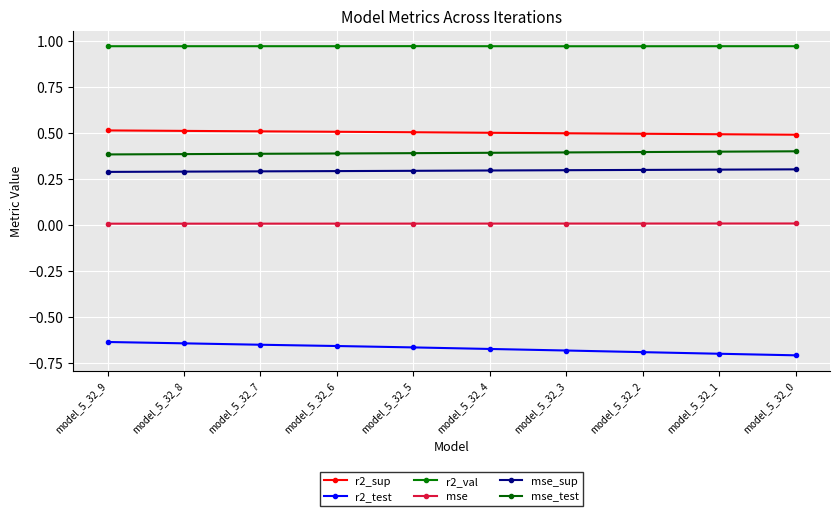

Reading right to left, list all the values displayed in this chart.

r2_sup: model_5_32_0=0.5	model_5_32_1=0.5	model_5_32_2=0.5	model_5_32_3=0.5	model_5_32_4=0.5	model_5_32_5=0.5	model_5_32_6=0.5	model_5_32_7=0.5	model_5_32_8=0.5	model_5_32_9=0.5
r2_test: model_5_32_0=-0.7	model_5_32_1=-0.7	model_5_32_2=-0.7	model_5_32_3=-0.7	model_5_32_4=-0.7	model_5_32_5=-0.7	model_5_32_6=-0.7	model_5_32_7=-0.6	model_5_32_8=-0.6	model_5_32_9=-0.6
r2_val: model_5_32_0=1.0	model_5_32_1=1.0	model_5_32_2=1.0	model_5_32_3=1.0	model_5_32_4=1.0	model_5_32_5=1.0	model_5_32_6=1.0	model_5_32_7=1.0	model_5_32_8=1.0	model_5_32_9=1.0
mse: model_5_32_0=0.0	model_5_32_1=0.0	model_5_32_2=0.0	model_5_32_3=0.0	model_5_32_4=0.0	model_5_32_5=0.0	model_5_32_6=0.0	model_5_32_7=0.0	model_5_32_8=0.0	model_5_32_9=0.0
mse_sup: model_5_32_0=0.3	model_5_32_1=0.3	model_5_32_2=0.3	model_5_32_3=0.3	model_5_32_4=0.3	model_5_32_5=0.3	model_5_32_6=0.3	model_5_32_7=0.3	model_5_32_8=0.3	model_5_32_9=0.3
mse_test: model_5_32_0=0.4	model_5_32_1=0.4	model_5_32_2=0.4	model_5_32_3=0.4	model_5_32_4=0.4	model_5_32_5=0.4	model_5_32_6=0.4	model_5_32_7=0.4	model_5_32_8=0.4	model_5_32_9=0.4